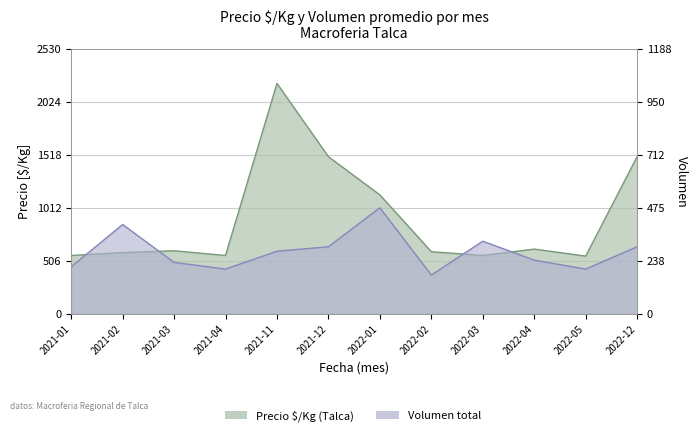

At which label does Precio $/Kg reach its peak?

2021-11